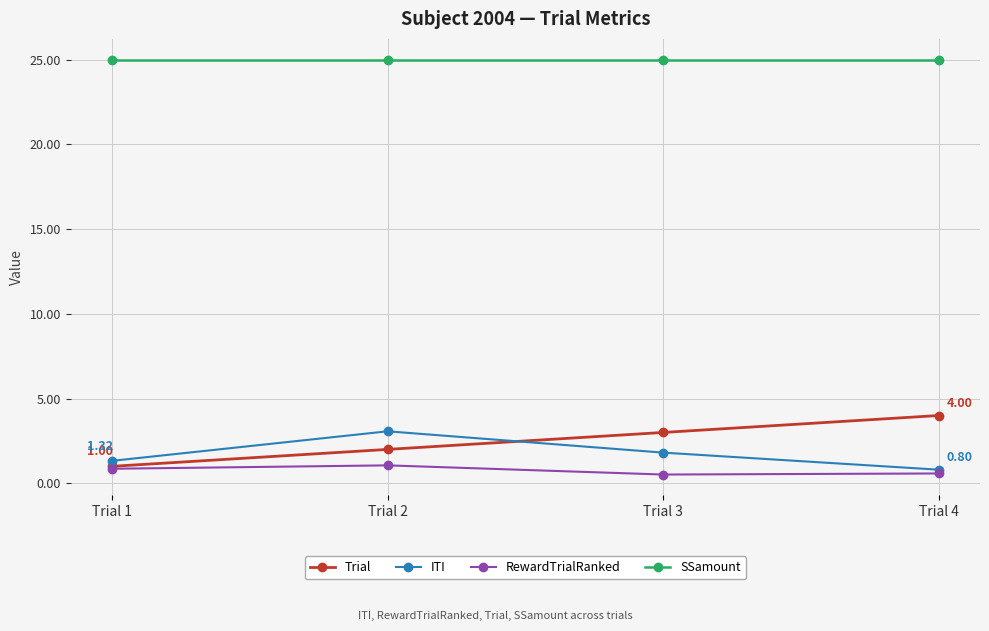

True or false: RewardTrialRanked and SSamount intersect in this chart.

False